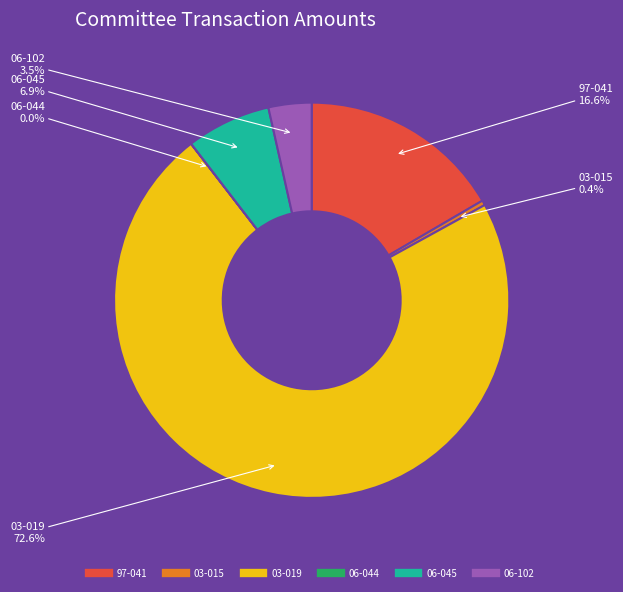

Is there a majority slice in this chart?

Yes